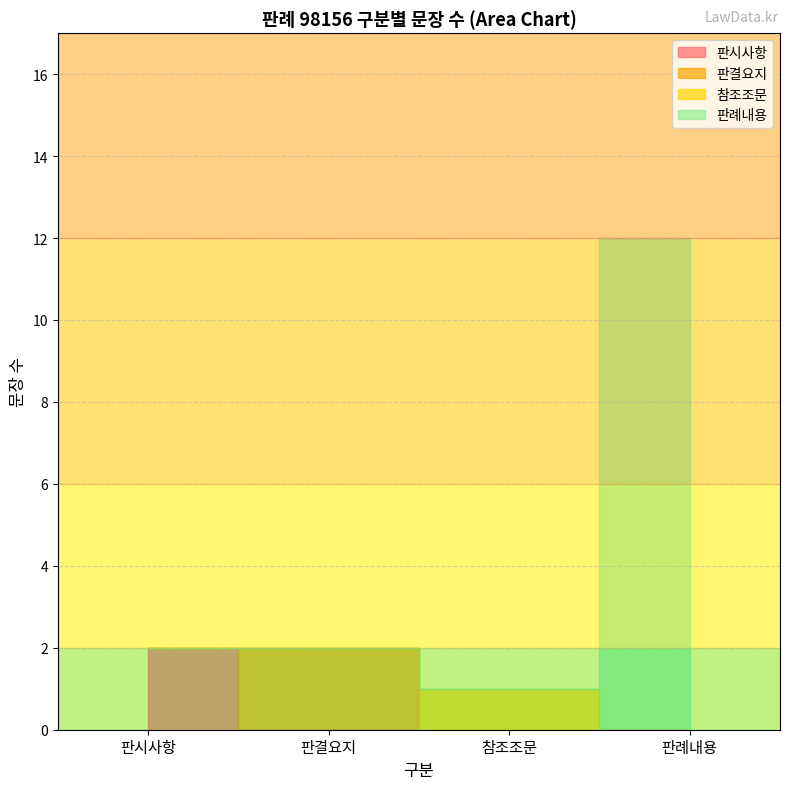

What is the value of the 9th point from the left?

9